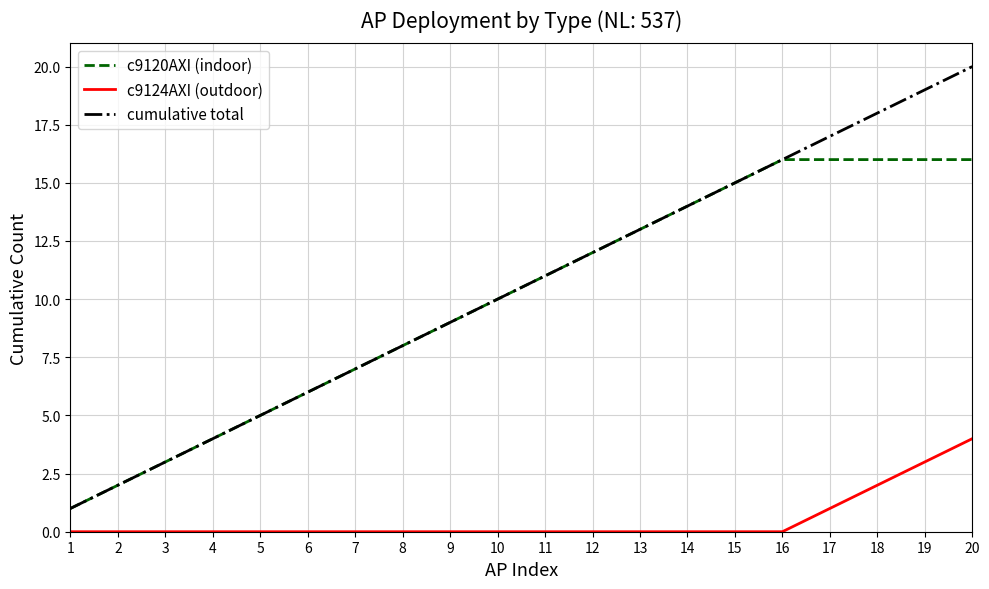

Which series has the largest range (max minus min)?

cumulative total